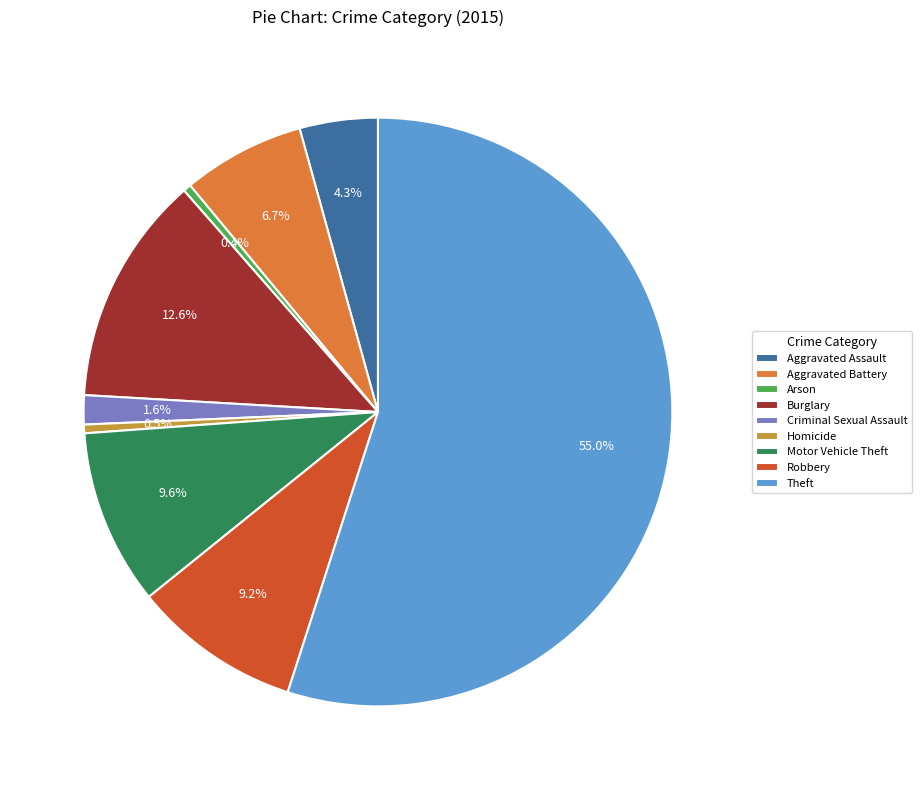

The Aggravated Assault slice represents 15% of the pie. True or false?

False